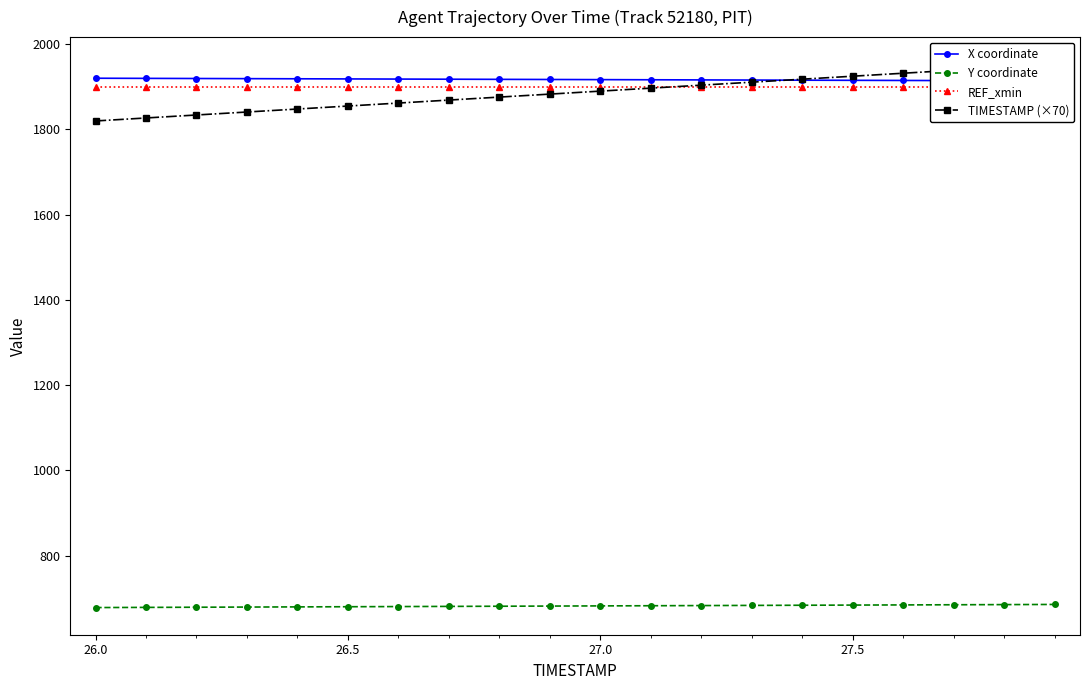

What is the highest value of the Y coordinate series?

685.6